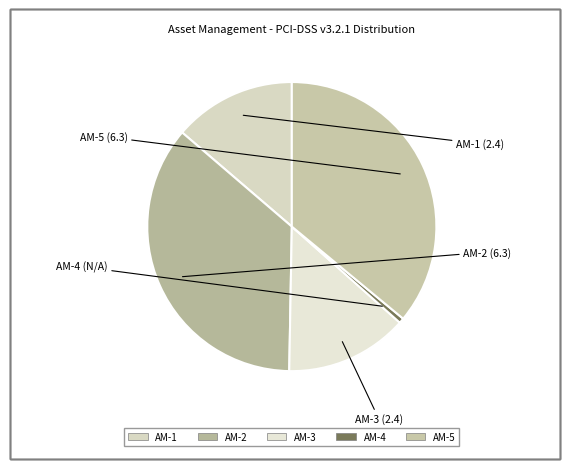

Count the number of slices in the pie.

5